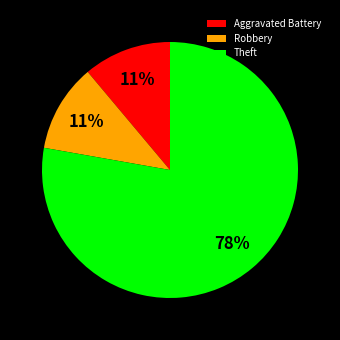

What is the ratio of the value at Robbery to the value at Theft?

0.1